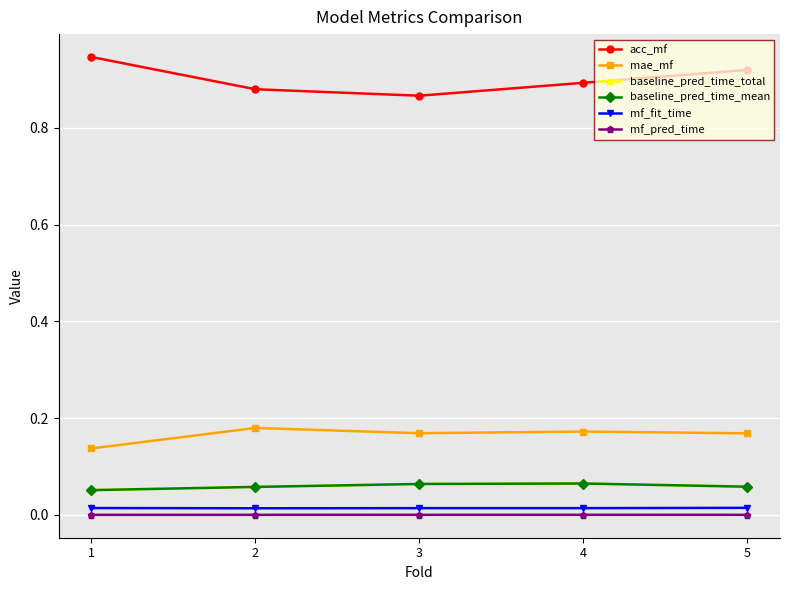

Does the chart have visible grid lines?

Yes